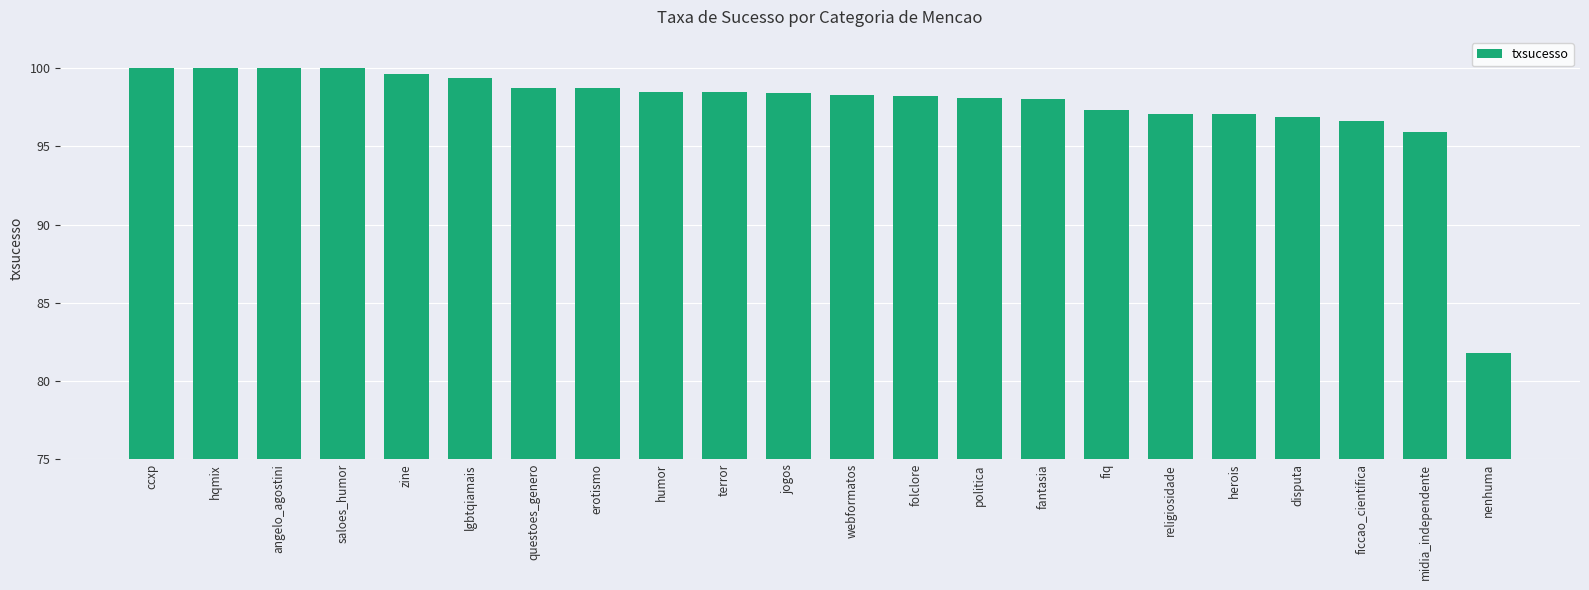

What is the difference between the maximum and minimum values?

18.2